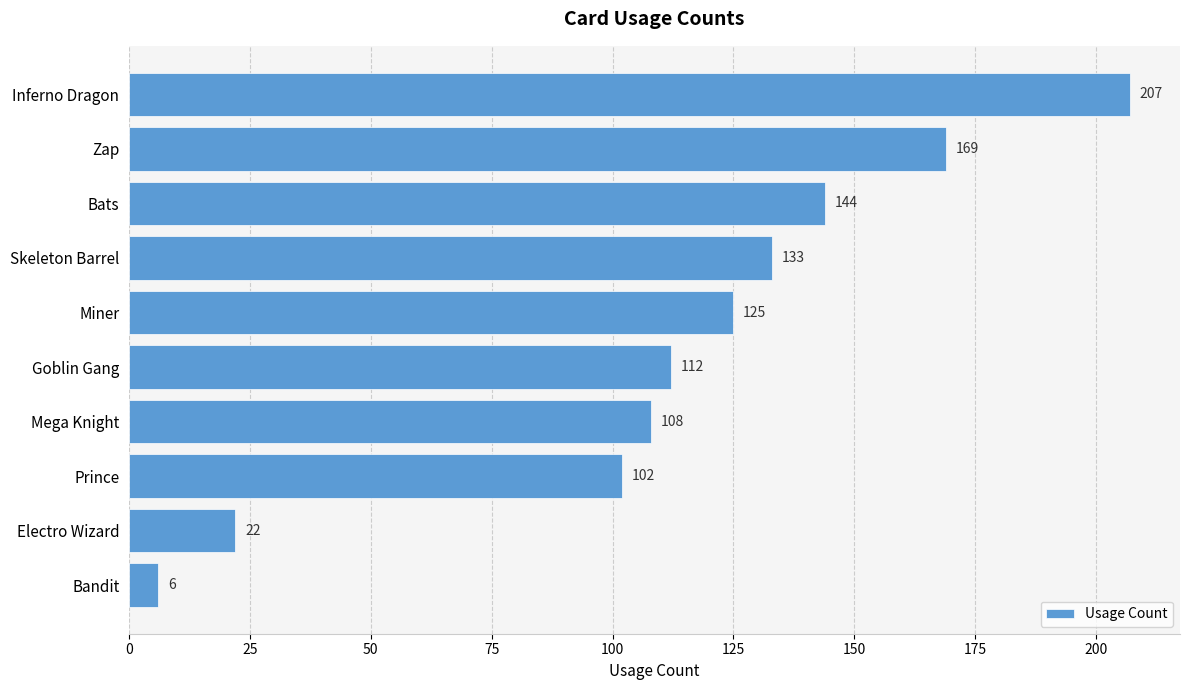

What is the approximate value at Prince?

102